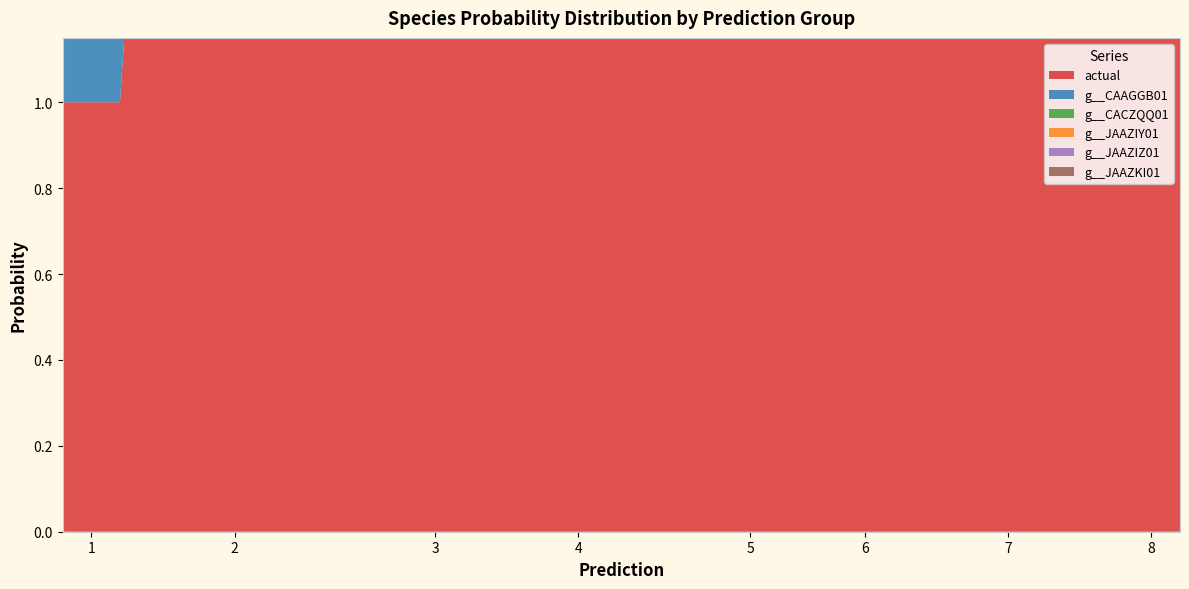

Reading left to right, what are all the values shown in this chart?

actual: 1=1.0	1=1.0	1=1.0	2=2.0	2=2.0	2=2.0	2=2.0	2=2.0	2=2.0	2=2.0	2=2.0	3=3.0	3=3.0	3=3.0	3=3.0	3=3.0	4=4.0	4=4.0	4=4.0	4=4.0	4=4.0	4=4.0	5=5.0	5=5.0	5=5.0	5=5.0	5=5.0	6=6.0	6=6.0	6=6.0	7=7.0	7=7.0	7=7.0	7=7.0	7=7.0	7=7.0	7=7.0	7=7.0	8=8.0	8=8.0
g__CAAGGB01: 1=1.0	1=1.0	1=1.0	2=0.0	2=0.0	2=0.0	2=0.0	2=0.0	2=0.0	2=0.1	2=0.0	3=0.0	3=0.0	3=0.0	3=0.0	3=0.0	4=0.0	4=0.0	4=0.0	4=0.0	4=0.0	4=0.0	5=0.0	5=0.0	5=0.0	5=0.0	5=0.0	6=0.0	6=0.0	6=0.0	7=0.0	7=0.0	7=0.0	7=0.1	7=0.0	7=0.1	7=0.0	7=0.0	8=0.0	8=0.0
g__CACZQQ01: 1=0.0	1=0.0	1=0.0	2=1.0	2=1.0	2=1.0	2=1.0	2=1.0	2=1.0	2=0.9	2=1.0	3=0.0	3=0.0	3=0.0	3=0.0	3=0.0	4=0.0	4=0.0	4=0.0	4=0.0	4=0.0	4=0.0	5=0.0	5=0.0	5=0.0	5=0.0	5=0.0	6=0.0	6=0.0	6=0.0	7=0.0	7=0.0	7=0.0	7=0.1	7=0.0	7=0.1	7=0.0	7=0.0	8=0.0	8=0.0
g__JAAZIY01: 1=0.0	1=0.0	1=0.0	2=0.0	2=0.0	2=0.0	2=0.0	2=0.0	2=0.0	2=0.0	2=0.0	3=1.0	3=1.0	3=1.0	3=1.0	3=1.0	4=0.0	4=0.0	4=0.5	4=0.0	4=0.0	4=0.0	5=0.0	5=0.3	5=0.0	5=0.0	5=0.0	6=0.0	6=0.0	6=0.0	7=0.0	7=0.0	7=0.0	7=0.1	7=0.0	7=0.1	7=0.0	7=0.0	8=0.0	8=0.0
g__JAAZIZ01: 1=0.0	1=0.0	1=0.0	2=0.0	2=0.0	2=0.0	2=0.0	2=0.0	2=0.0	2=0.0	2=0.0	3=0.0	3=0.0	3=0.0	3=0.0	3=0.0	4=1.0	4=1.0	4=0.5	4=1.0	4=1.0	4=1.0	5=0.0	5=0.2	5=0.0	5=0.0	5=0.0	6=0.0	6=0.0	6=0.0	7=0.0	7=0.0	7=0.0	7=0.1	7=0.0	7=0.1	7=0.0	7=0.0	8=0.0	8=0.0
g__JAAZKI01: 1=0.0	1=0.0	1=0.0	2=0.0	2=0.0	2=0.0	2=0.0	2=0.0	2=0.0	2=0.0	2=0.0	3=0.0	3=0.0	3=0.0	3=0.0	3=0.0	4=0.0	4=0.0	4=0.0	4=0.0	4=0.0	4=0.0	5=1.0	5=0.3	5=1.0	5=1.0	5=1.0	6=0.0	6=0.0	6=0.0	7=0.0	7=0.0	7=0.0	7=0.1	7=0.0	7=0.1	7=0.0	7=0.0	8=0.0	8=0.0